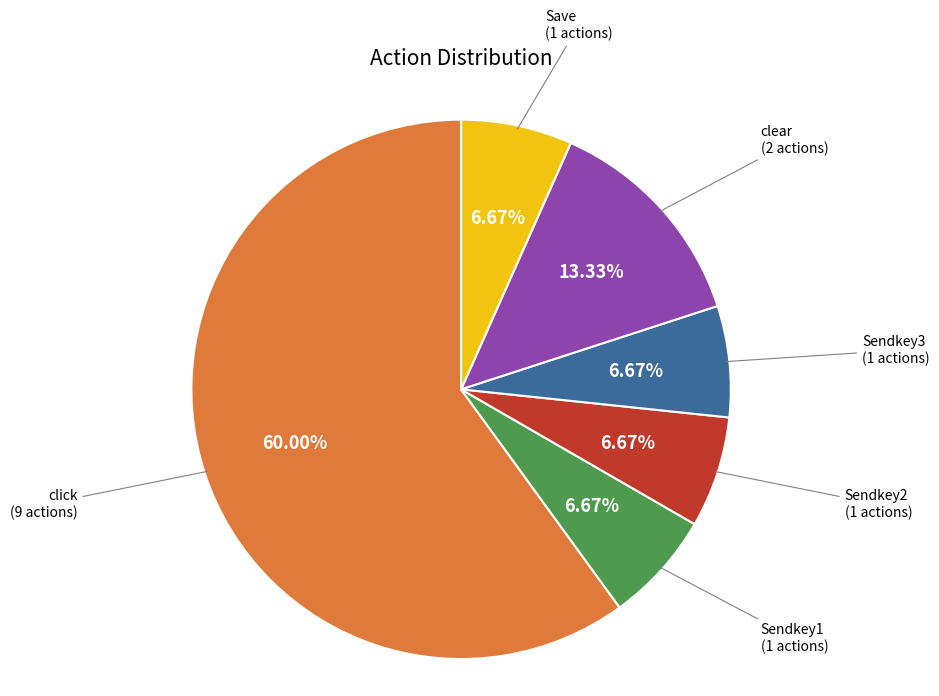

What percentage is the Save slice, to the nearest percent?

7%